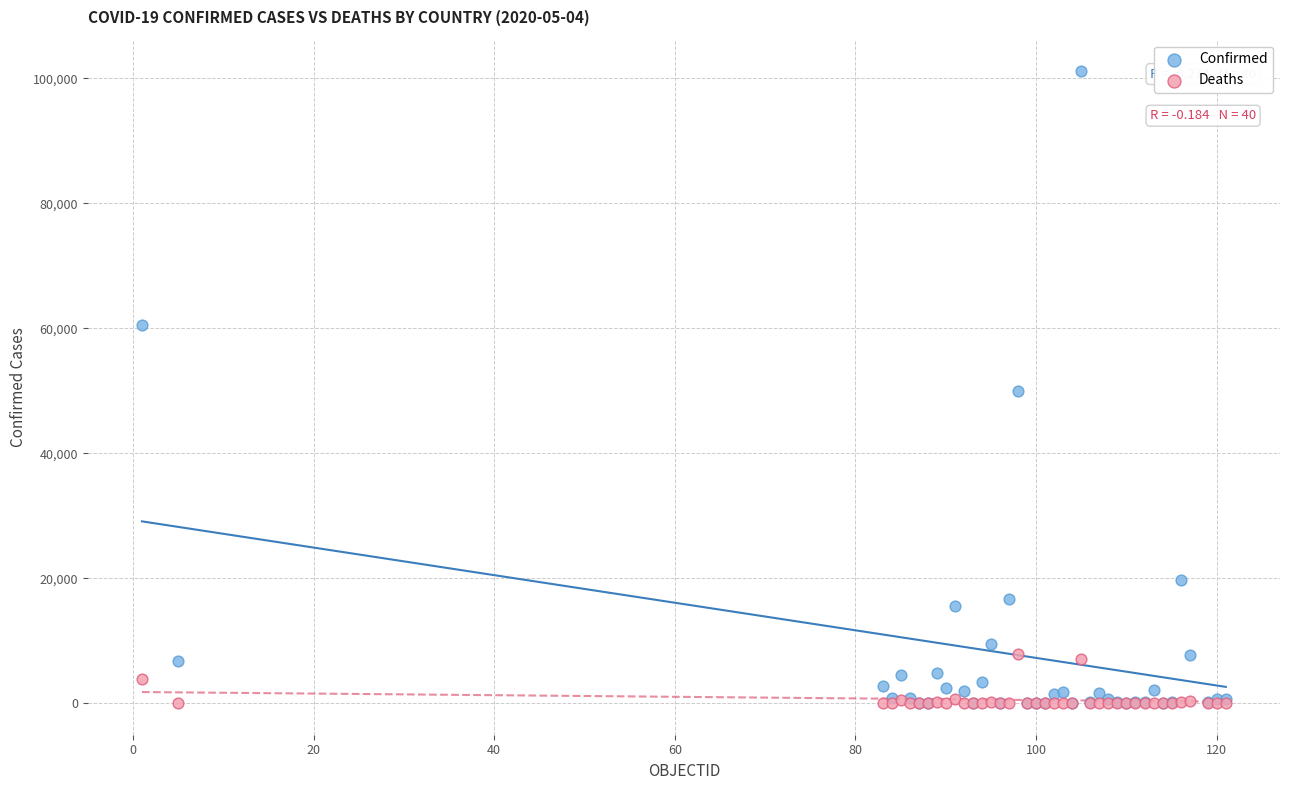

Which series has the widest spread of Y values?

Confirmed